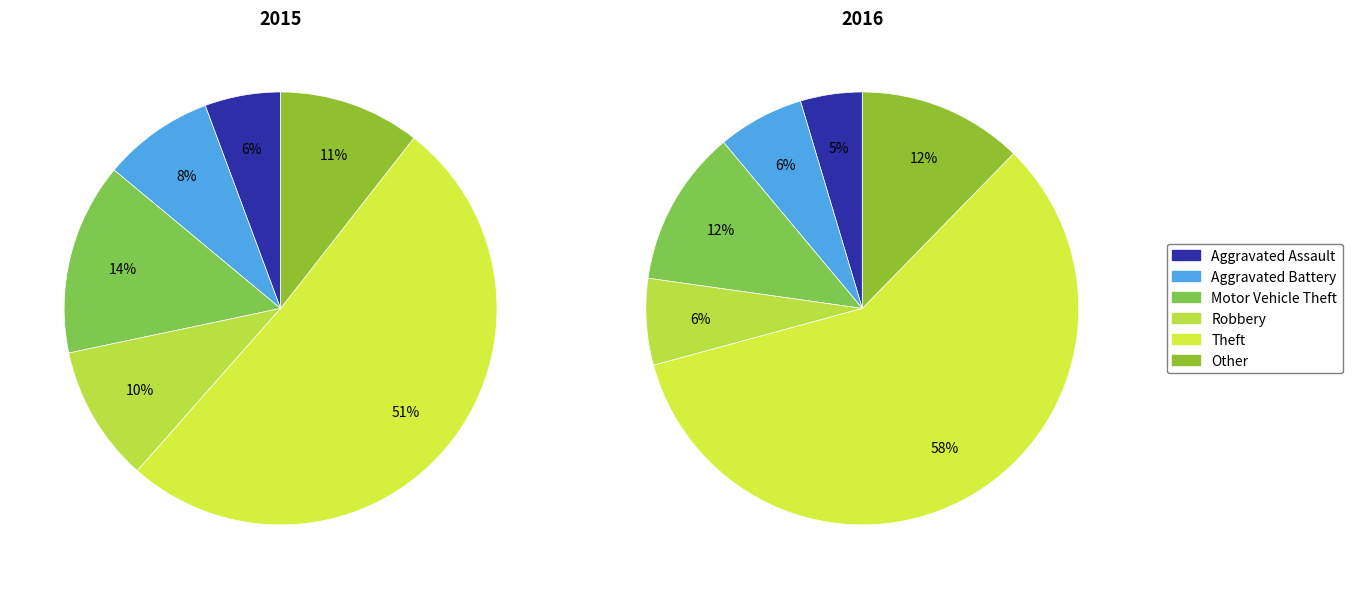

Does any single category account for the majority?

Yes